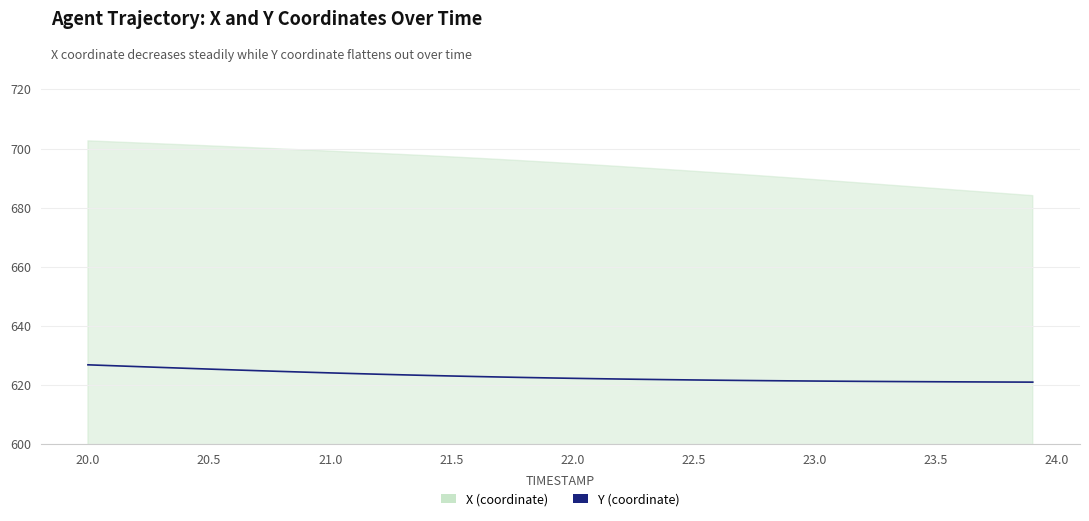

Between 20.0 and 20.5, which is larger?

20.0